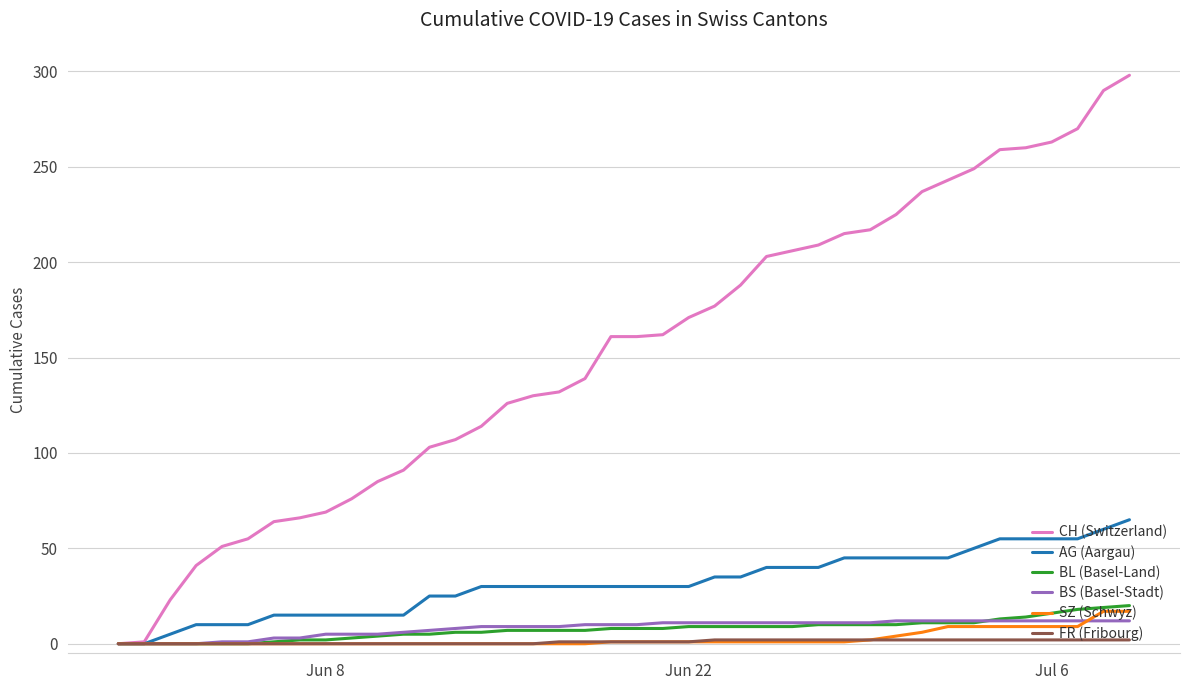

List the series in order of their peak value, lowest first.

FR (Fribourg), BS (Basel-Stadt), SZ (Schwyz), BL (Basel-Land), AG (Aargau), CH (Switzerland)